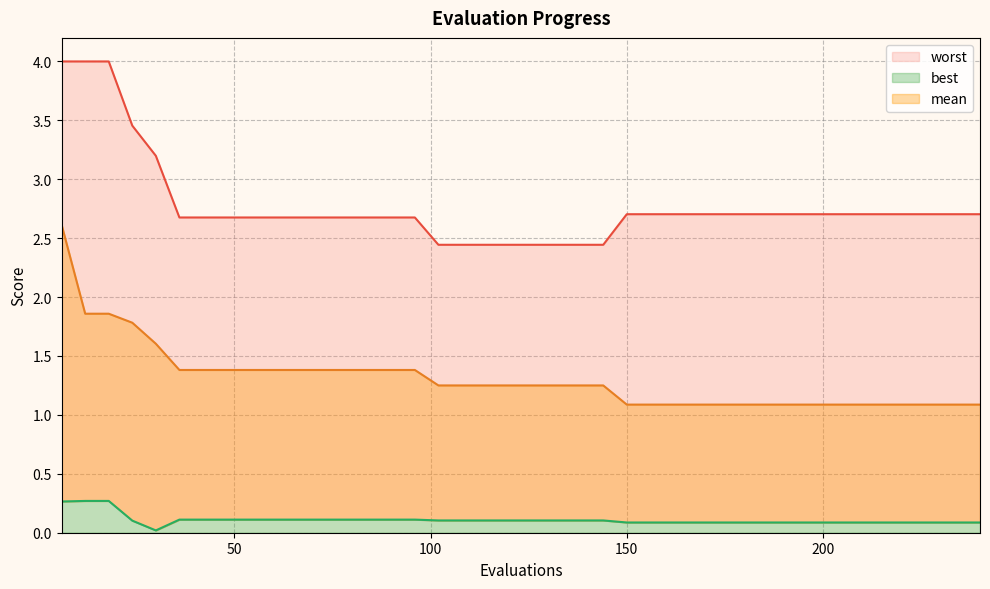

Does the chart display data point markers on the line(s)?

No